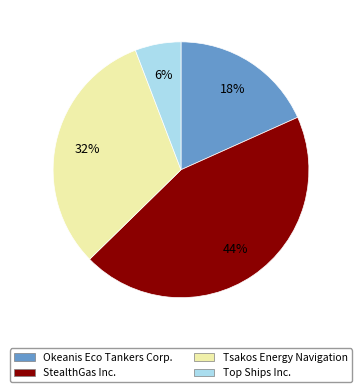

Is there a majority slice in this chart?

No